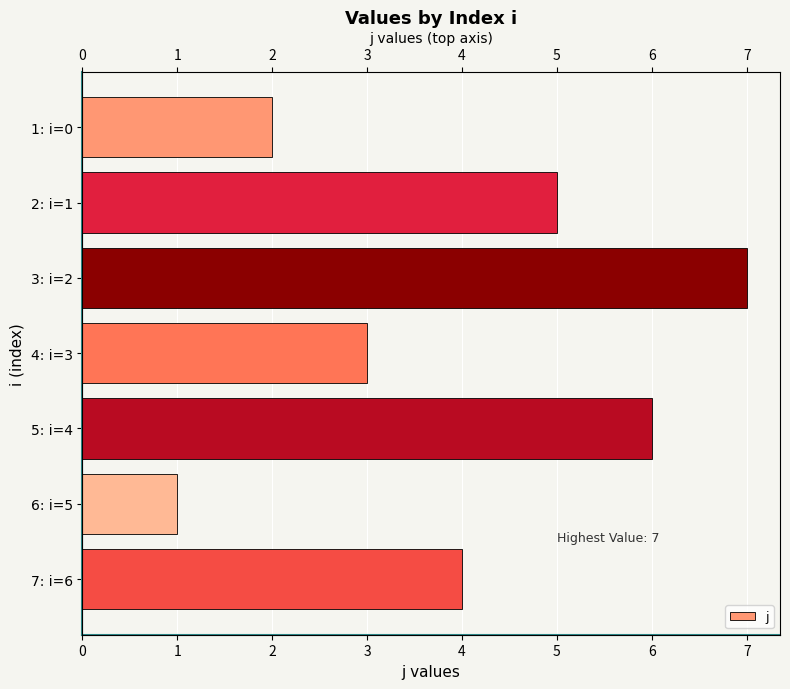

What is the value of the 3rd bar from the left?

7